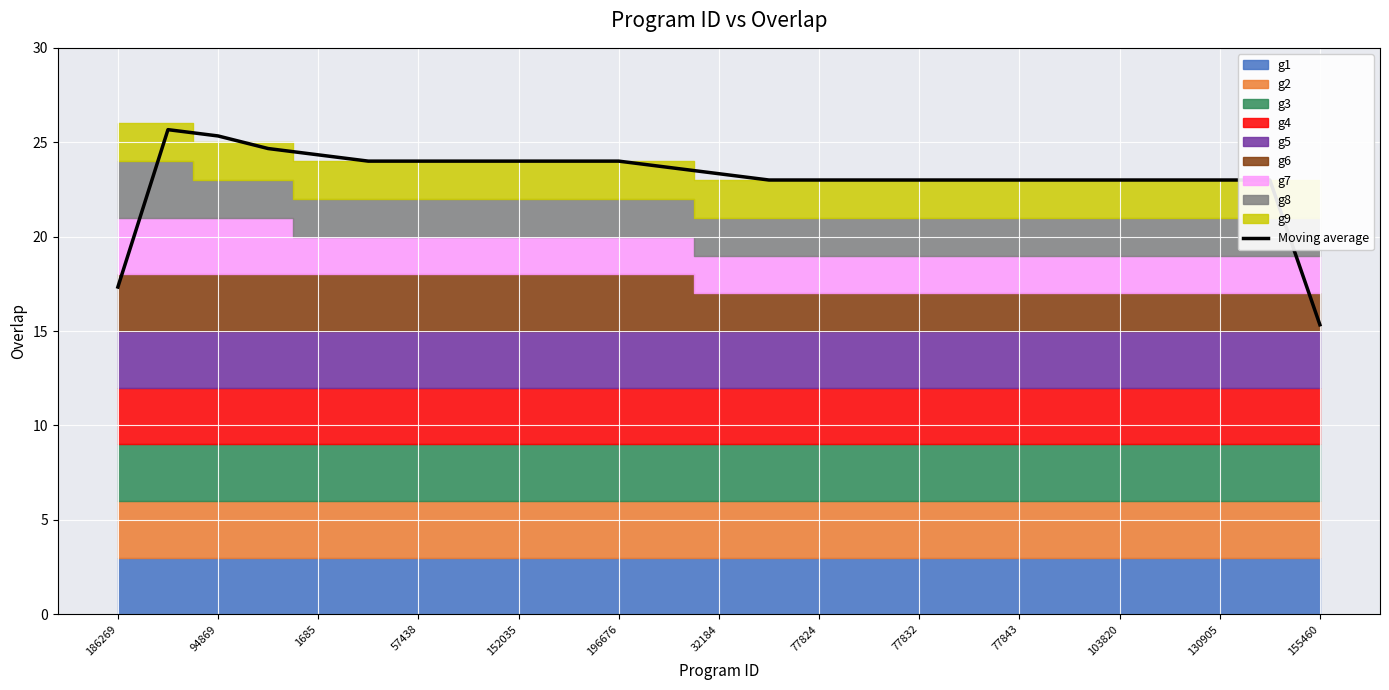

What is the lowest value of the Moving average series?

15.3